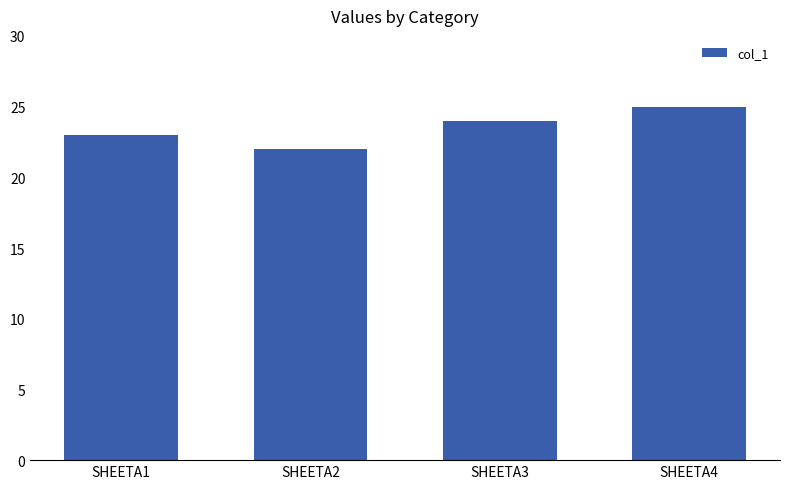

What is the minimum value shown in the chart?

22